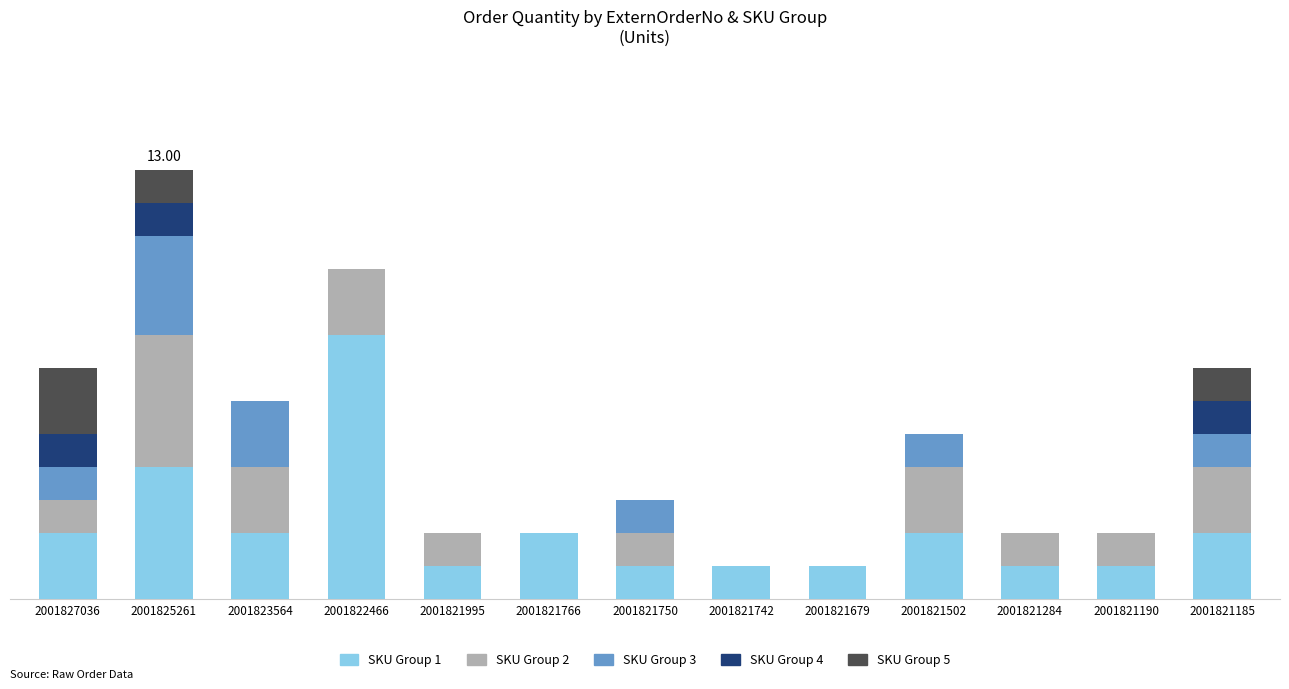

What are all the series names shown in the legend?

SKU Group 1, SKU Group 2, SKU Group 3, SKU Group 4, SKU Group 5